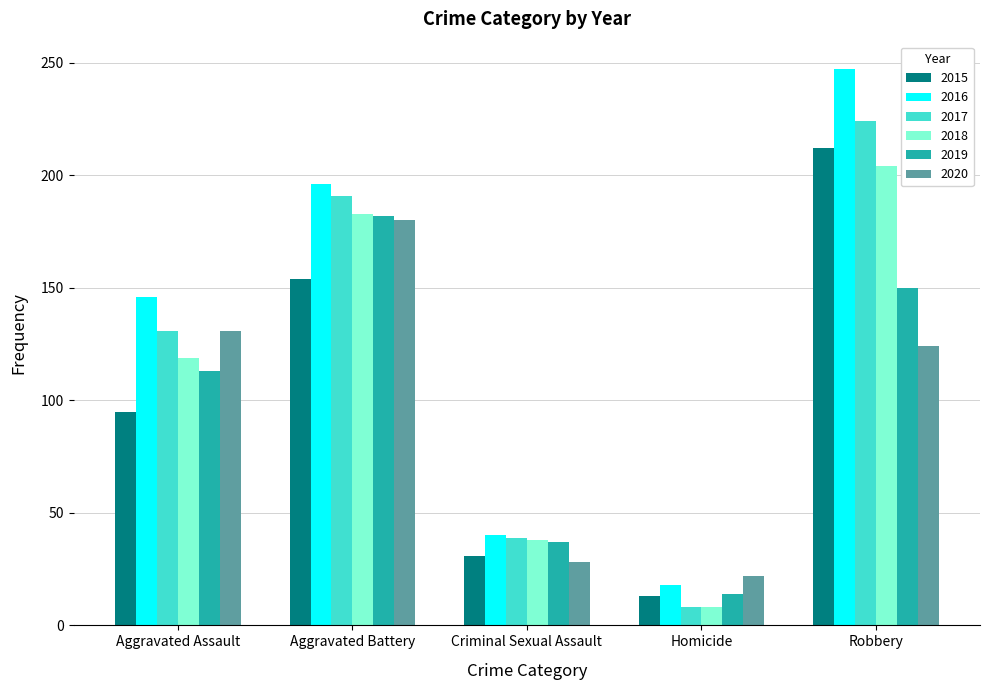

The value of 2016 at Homicide is 26. True or false?

False